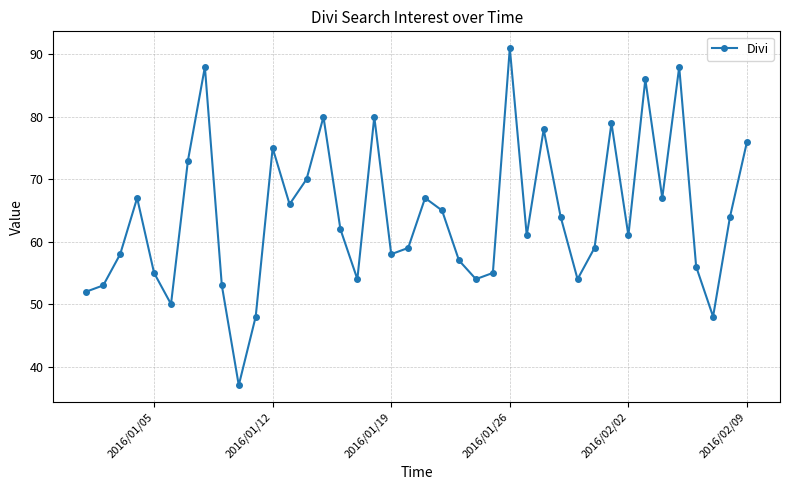

How many points are higher than both their immediate neighbors (excluding endpoints)?

11